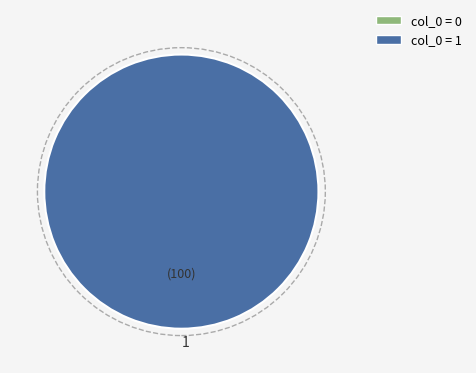

Rank the categories by value from highest to lowest.

1